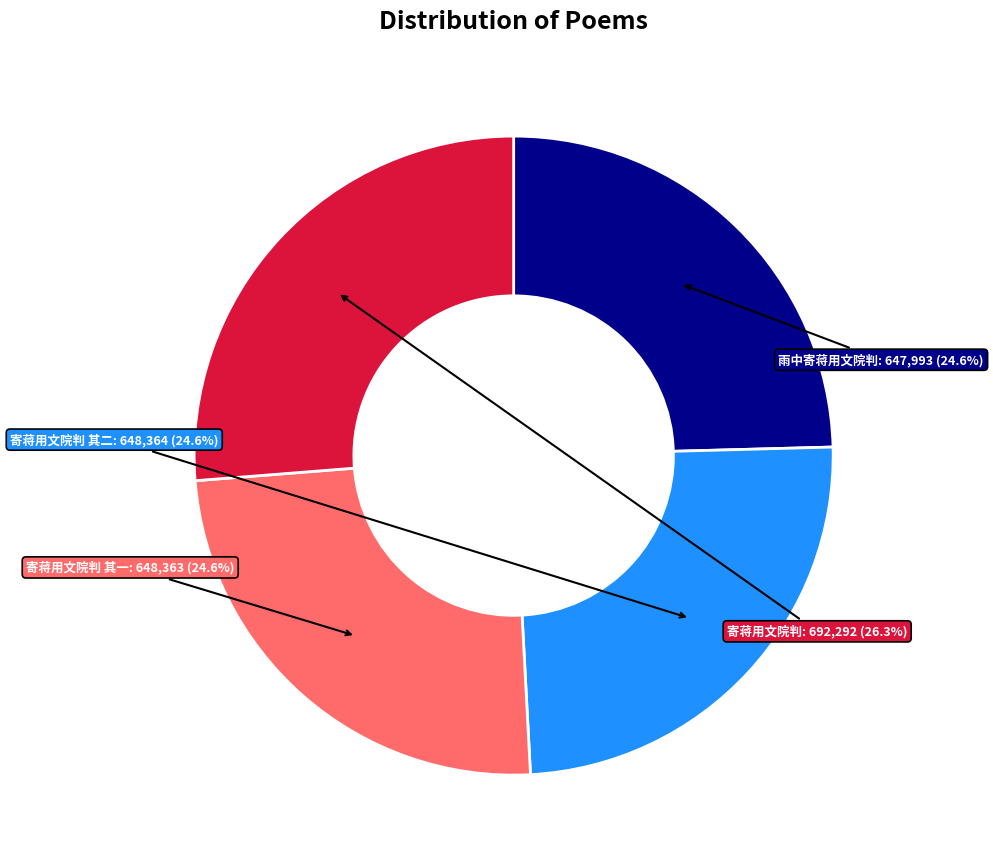

Is there a majority slice in this chart?

No